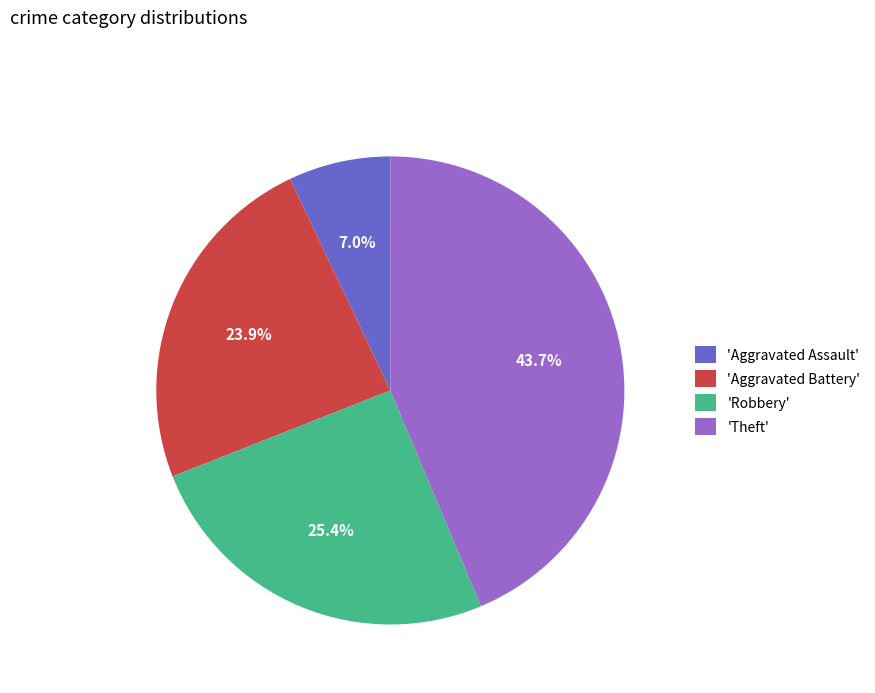

Do 'Theft' and 'Robbery' together represent more than half of the pie?

Yes